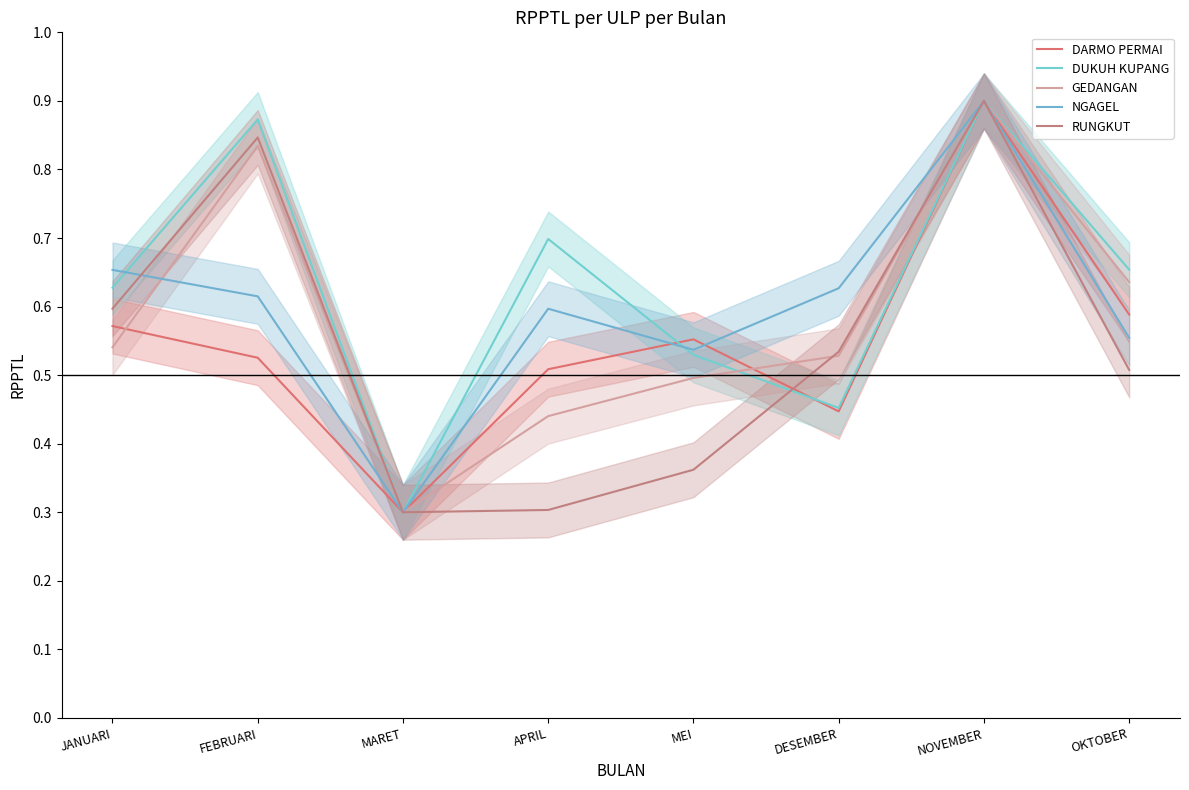

After their last crossing, which series has the higher values: NGAGEL or GEDANGAN?

GEDANGAN